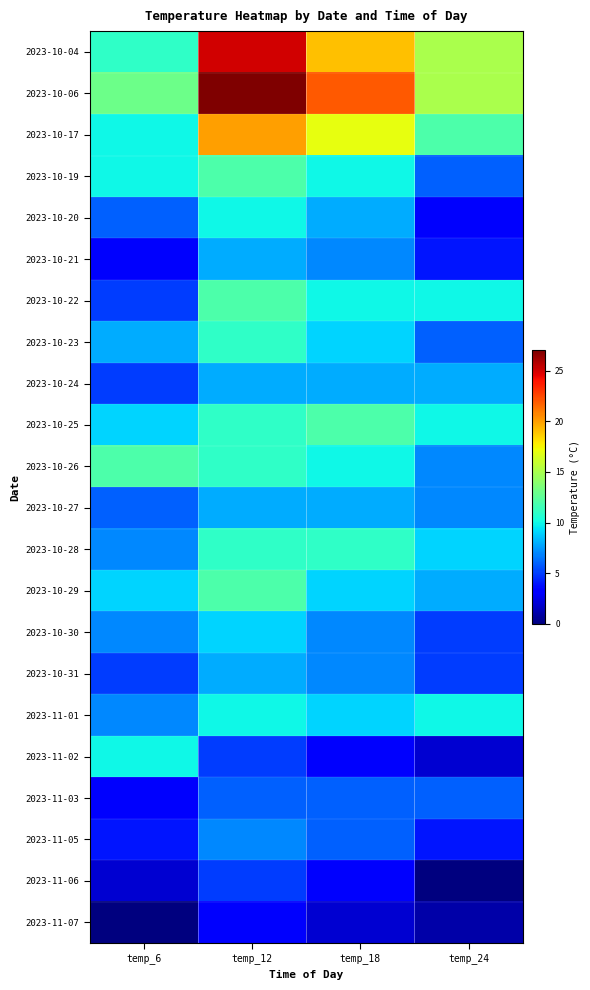

What is the total value across all series at temp_24?

153